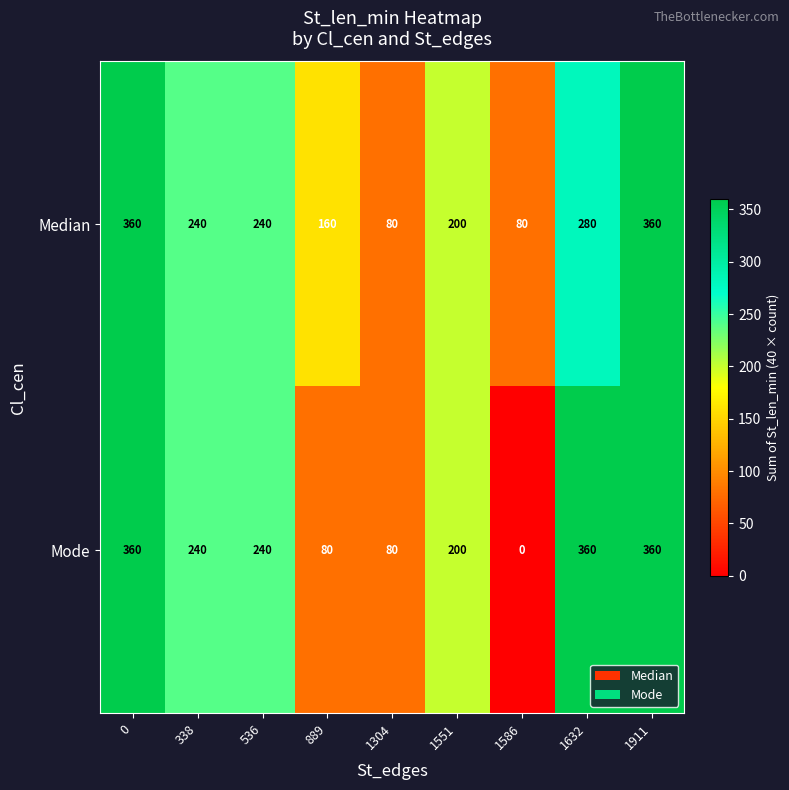

Which series changed the most between 0 and 1586?

Mode